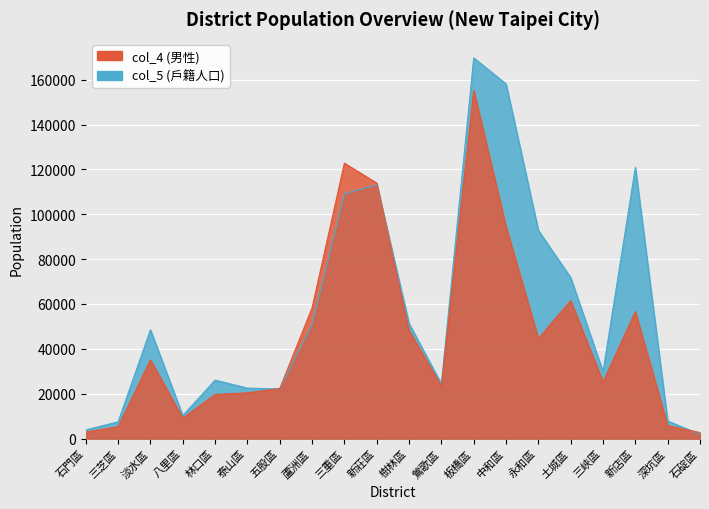

What is the difference between the col_4 (男性) values at 深坑區 and 新店區?

50804